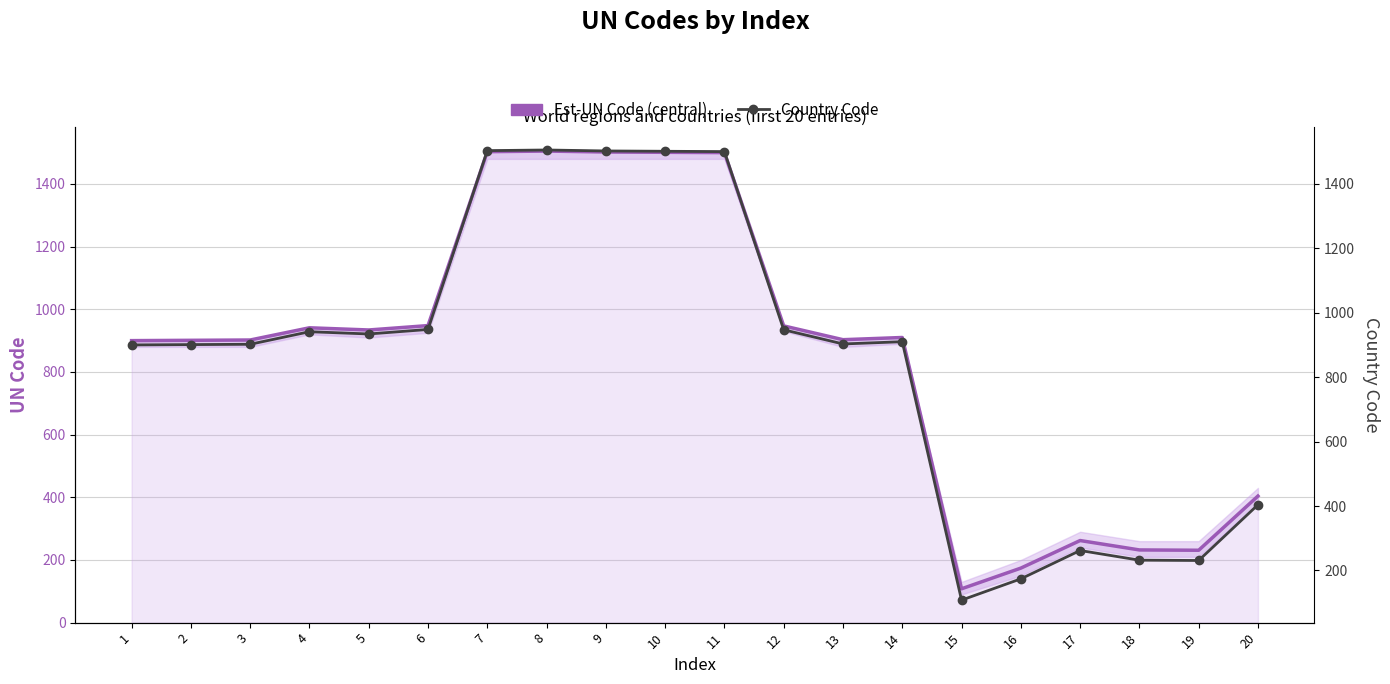

Between 18 and 17, which is larger?

17